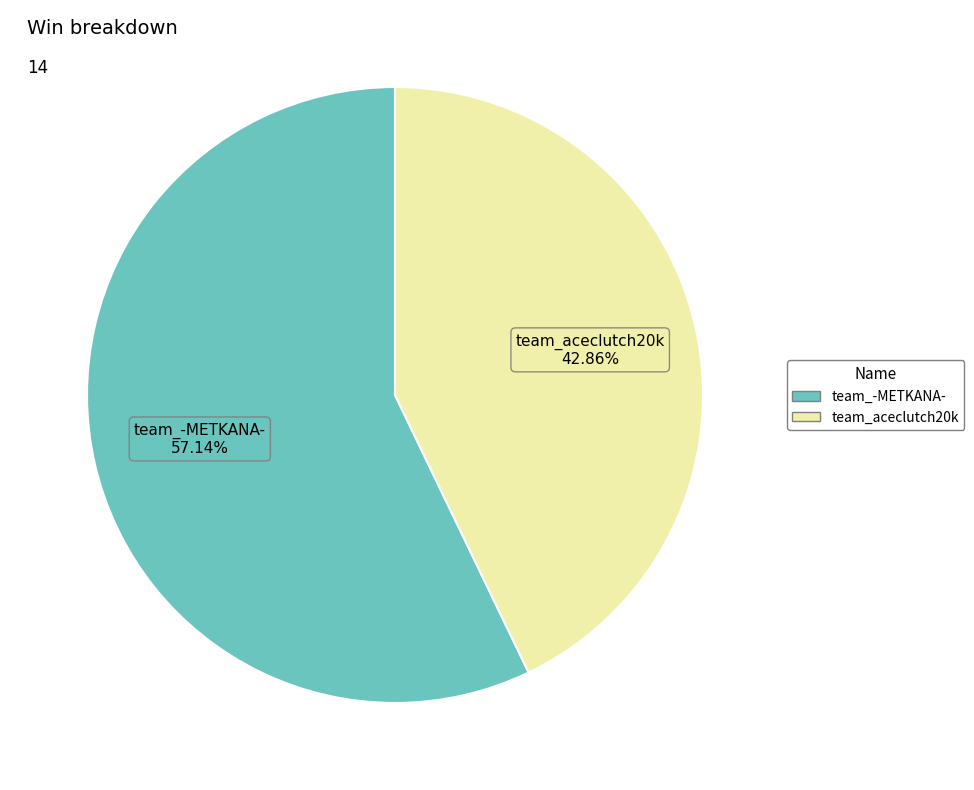

What percentage is NOT represented by team_aceclutch20k?

57.1%